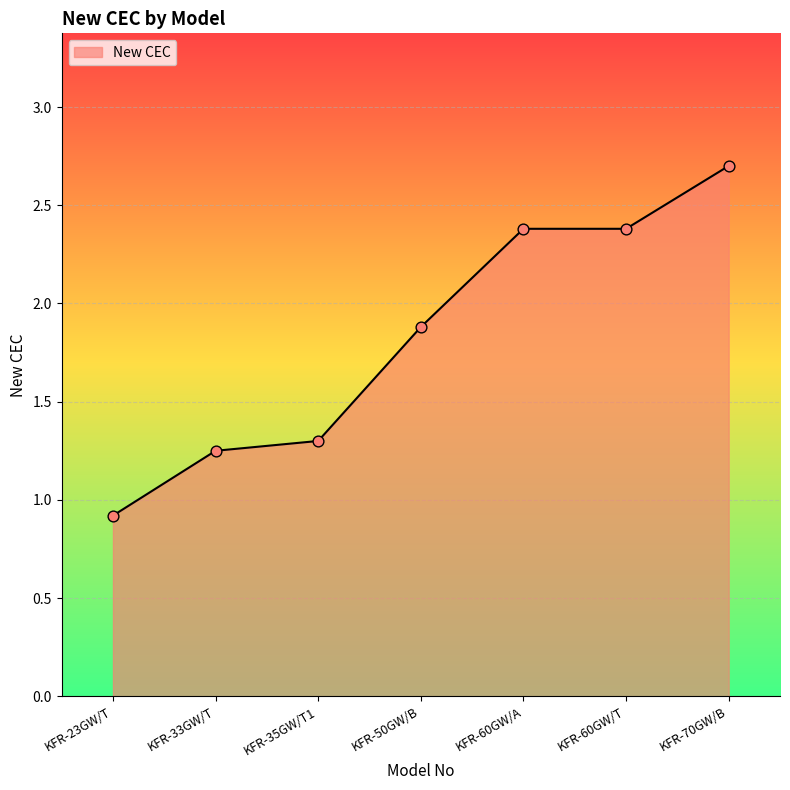

Which has a higher value, KFR-70GW/B or KFR-60GW/A?

KFR-70GW/B